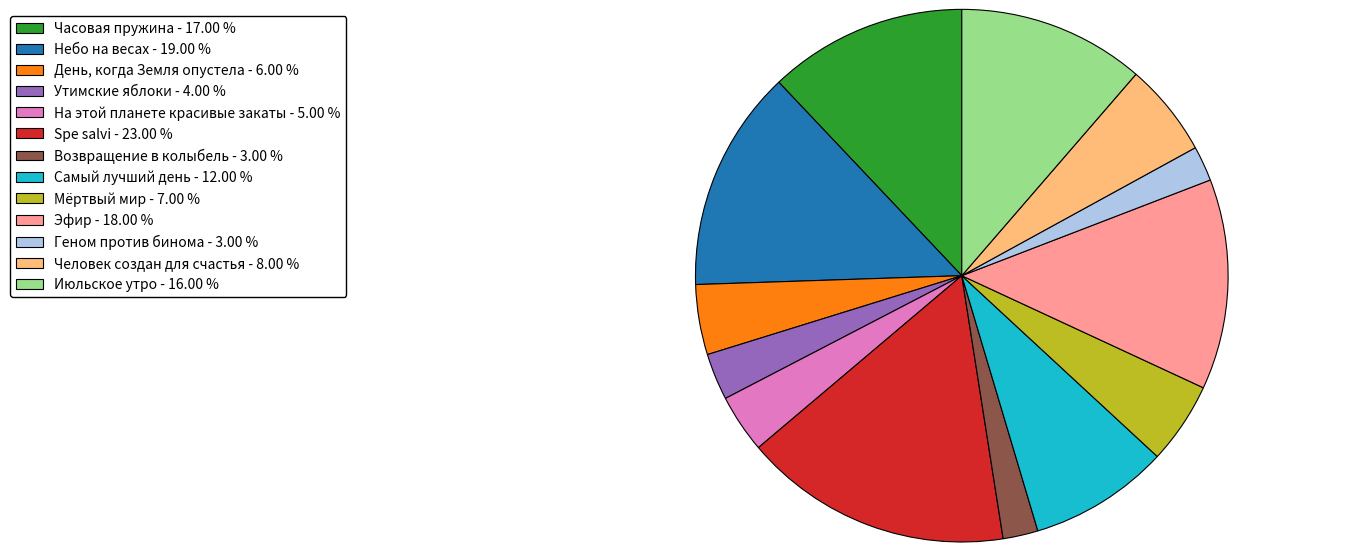

Do Утимские яблоки - 4.00 % and Эфир - 18.00 % together represent more than half of the pie?

No